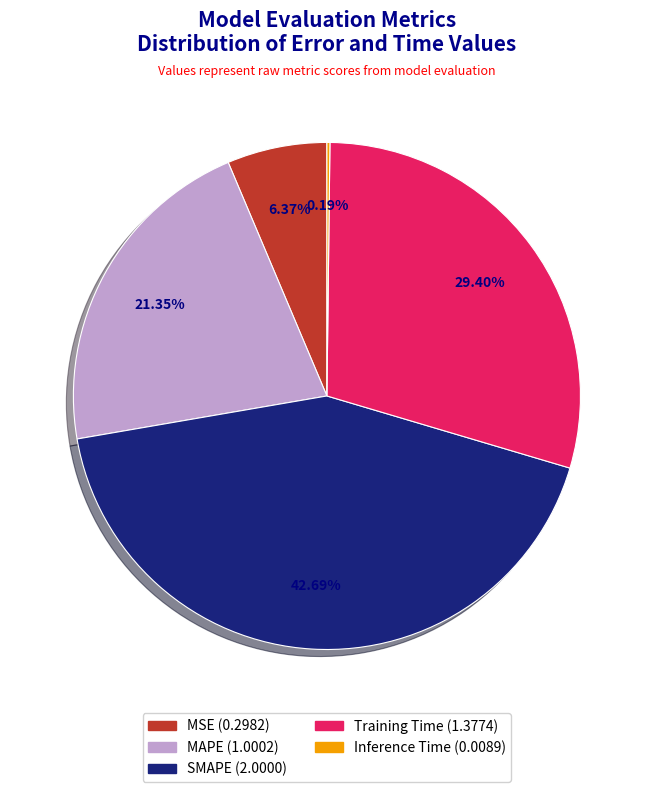

Which slice is the largest?

SMAPE